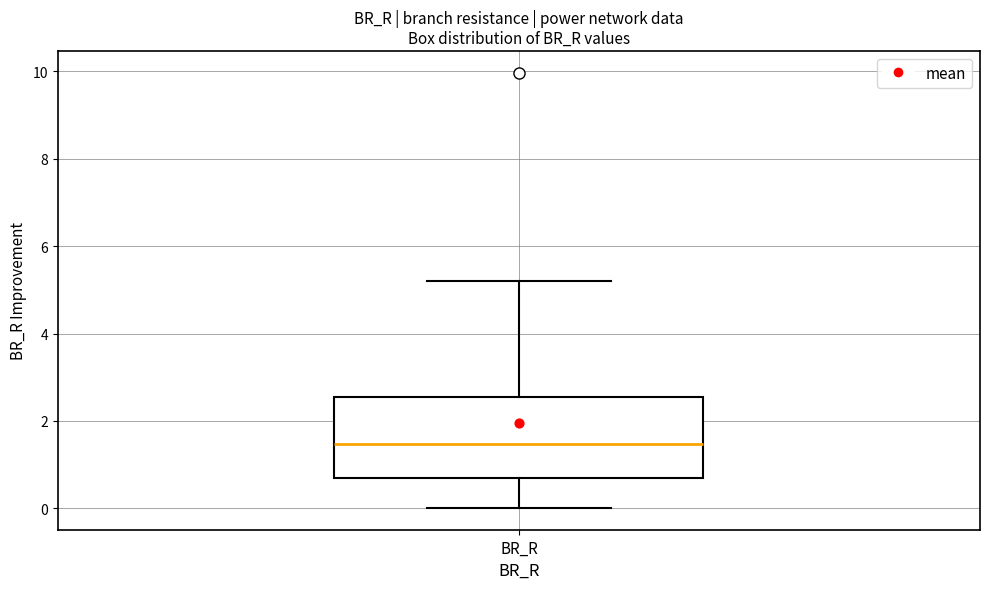

Transcribe this box plot: give where the median line is, the range the box spans, and where the two whiskers end, as read against the y-axis. The values are not printed on the chart, so give them approximately, as read against the axis.

median 1.4, box 0.6 to 2.6, whiskers 0.0 to 5.2